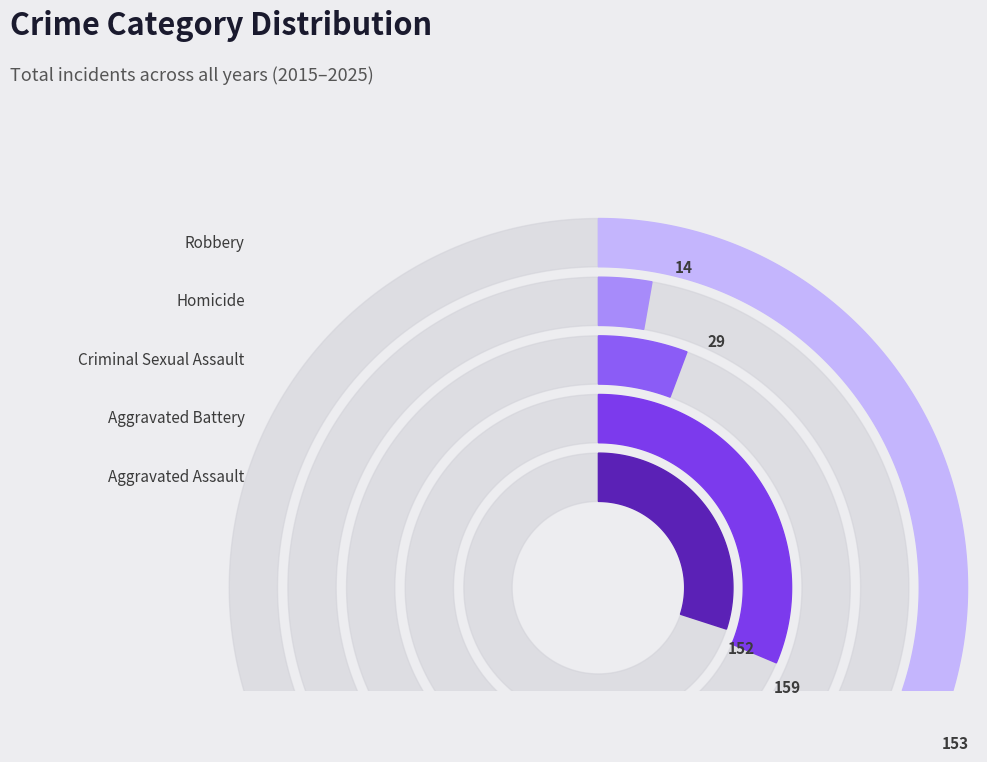

Is there any slice that represents more than half of the pie?

No